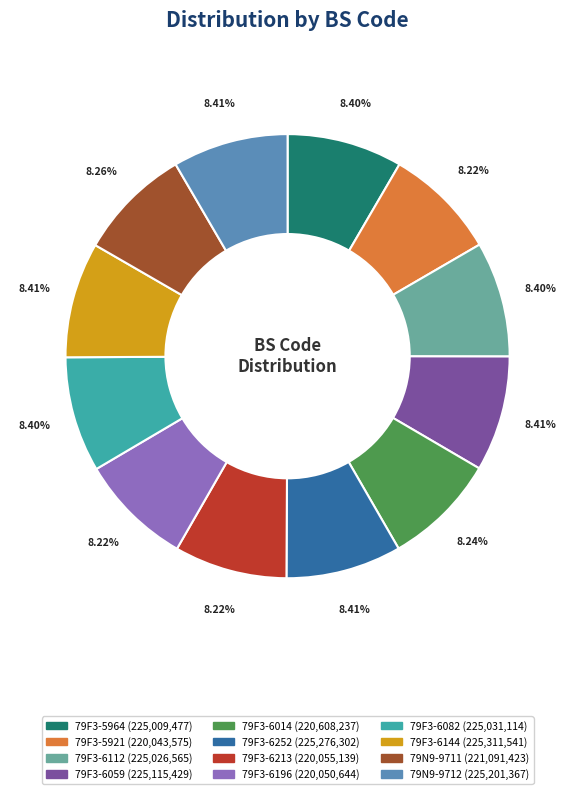

Does 79N9-9711 account for over 50% of the chart?

No